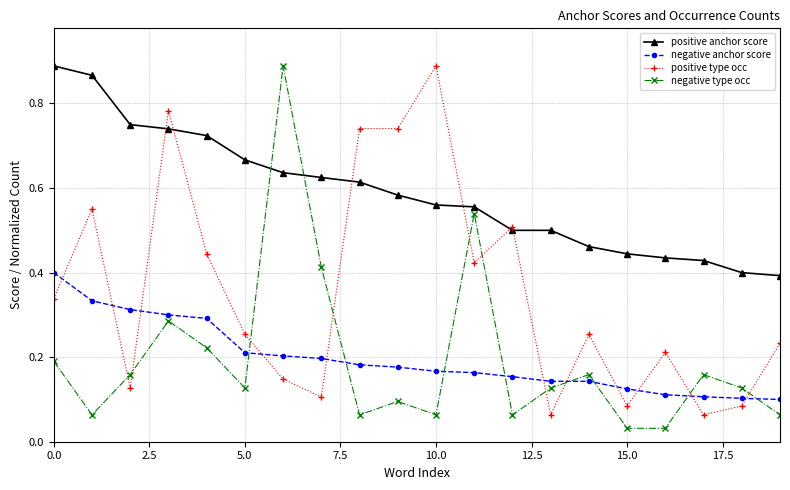

Which series has the largest total across all categories?

positive anchor score